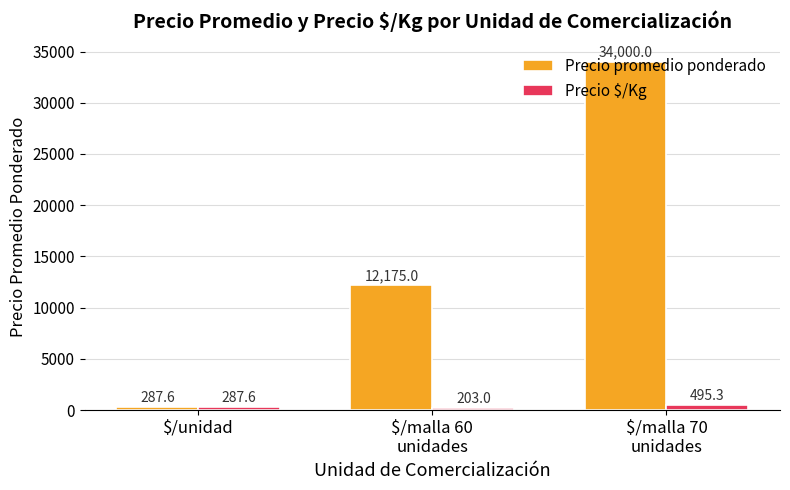

Is the value of Precio promedio ponderado at $/malla 70
unidades greater than the value of Precio $/Kg at $/unidad?

Yes